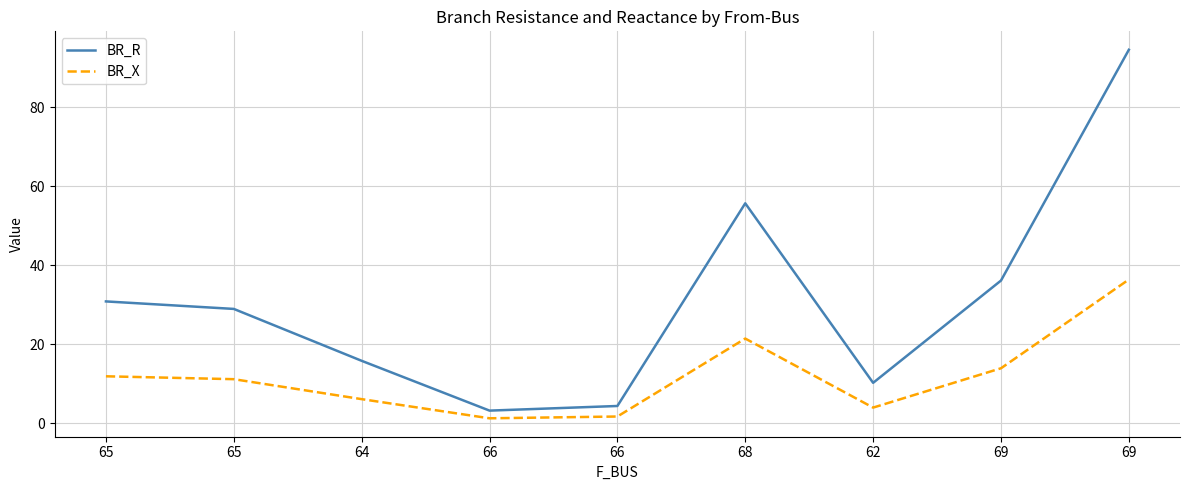

How many interior local peaks does the BR_X series have?

1